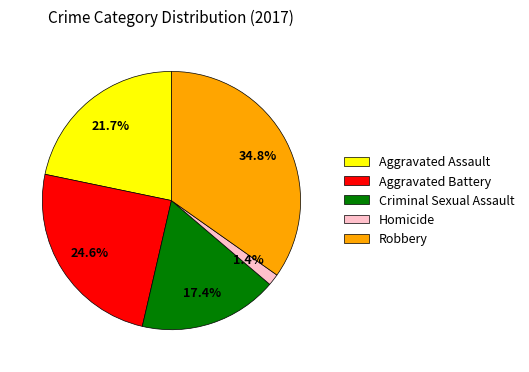

To the nearest percent, what percentage of the pie is Robbery?

35%